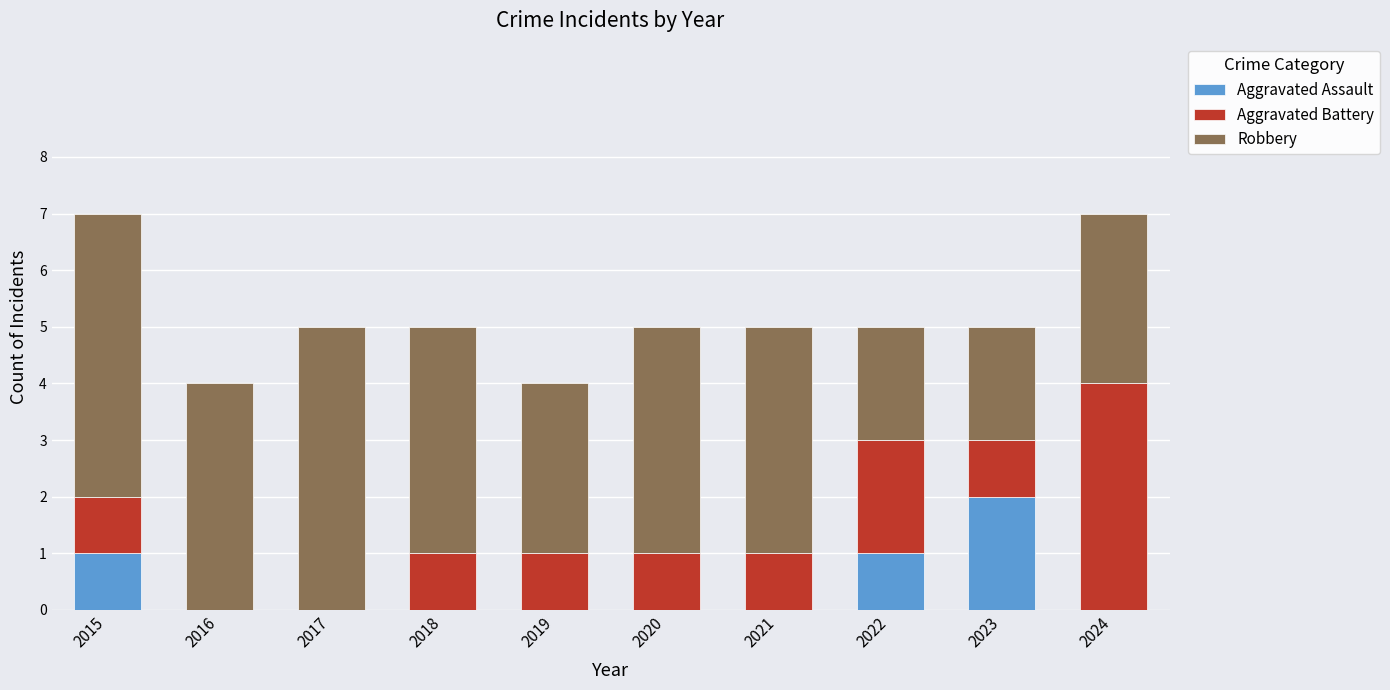

Reading left to right, list the values for the Aggravated Assault series.

2015=1	2016=0	2017=0	2018=0	2019=0	2020=0	2021=0	2022=1	2023=2	2024=0